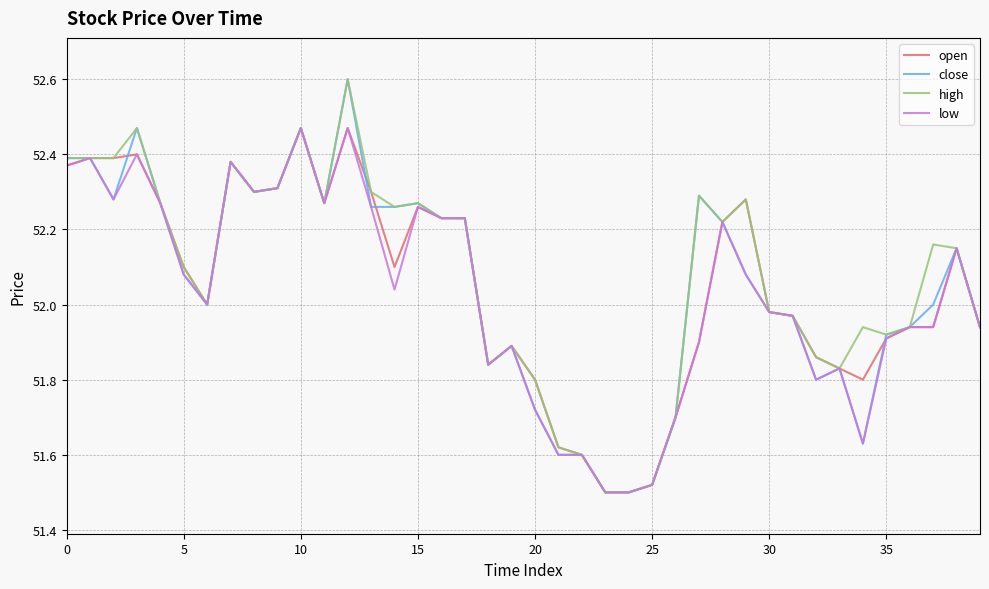

What is the maximum value for close?

52.6